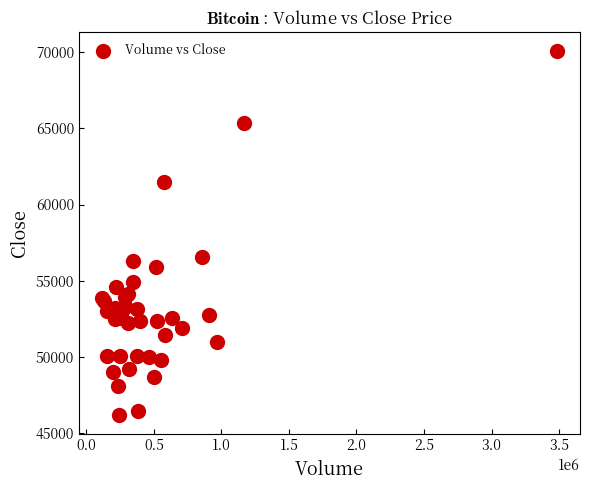

What Y value in the scatter plot is closest to 58135?

56559